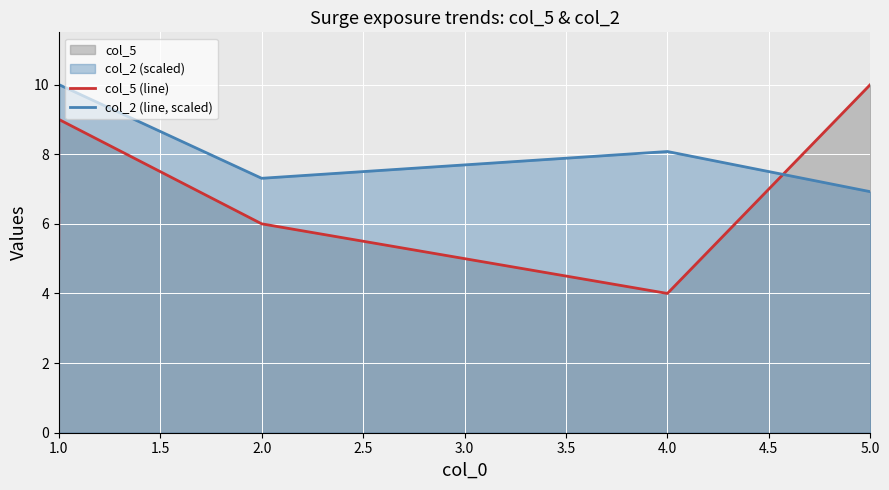

Where is the first local minimum for col_2 (line, scaled)?

2.0